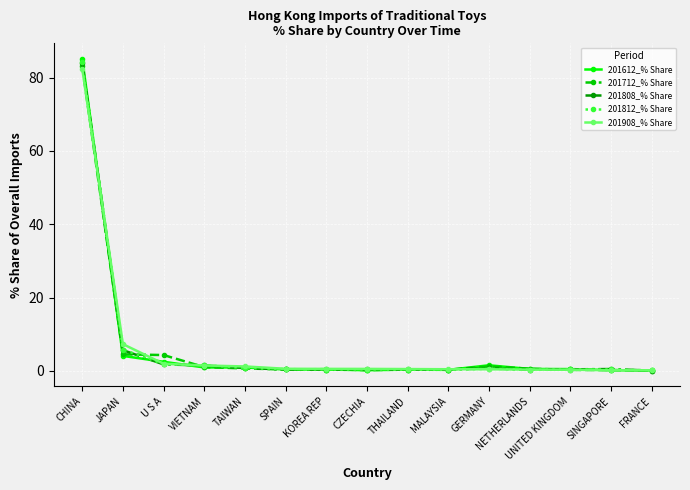

What is the maximum value for 201908_% Share?

82.4